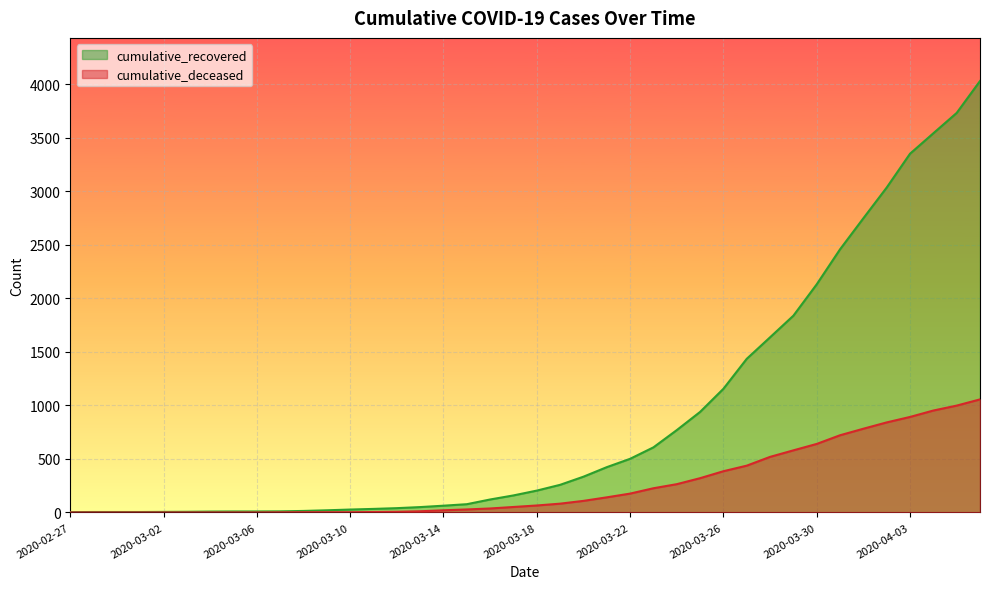

List the labels in order of cumulative_recovered value, largest first.

2020-04-06, 2020-04-05, 2020-04-04, 2020-04-03, 2020-04-02, 2020-04-01, 2020-03-31, 2020-03-30, 2020-03-29, 2020-03-28, 2020-03-27, 2020-03-26, 2020-03-25, 2020-03-24, 2020-03-23, 2020-03-22, 2020-03-21, 2020-03-20, 2020-03-19, 2020-03-18, 2020-03-17, 2020-03-16, 2020-03-15, 2020-03-14, 2020-03-13, 2020-03-12, 2020-03-11, 2020-03-10, 2020-03-09, 2020-03-08, 2020-03-07, 2020-03-05, 2020-03-06, 2020-03-04, 2020-03-03, 2020-03-02, 2020-02-28, 2020-02-29, 2020-03-01, 2020-02-27